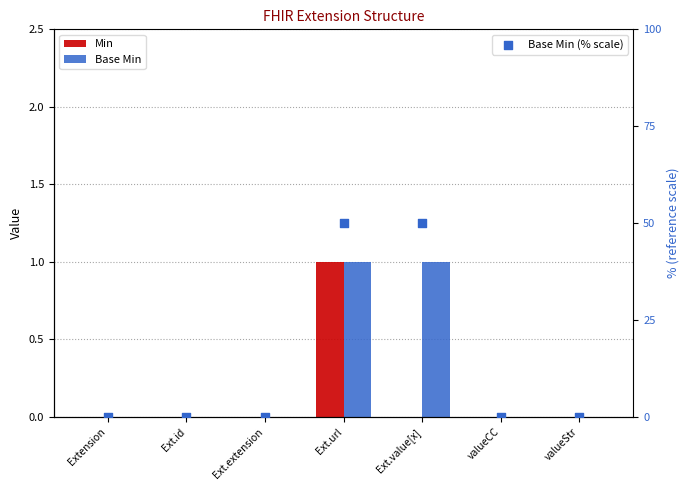

Is the value of Base Min (% scale) at valueStr greater than the value of Base Min at Ext.id?

No